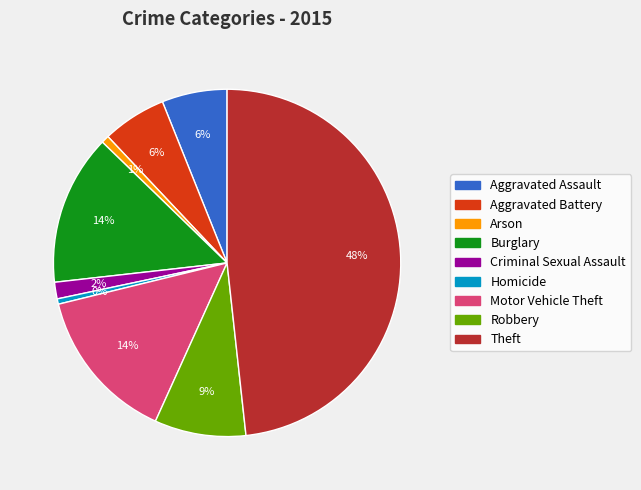

Count the number of slices in the pie.

9